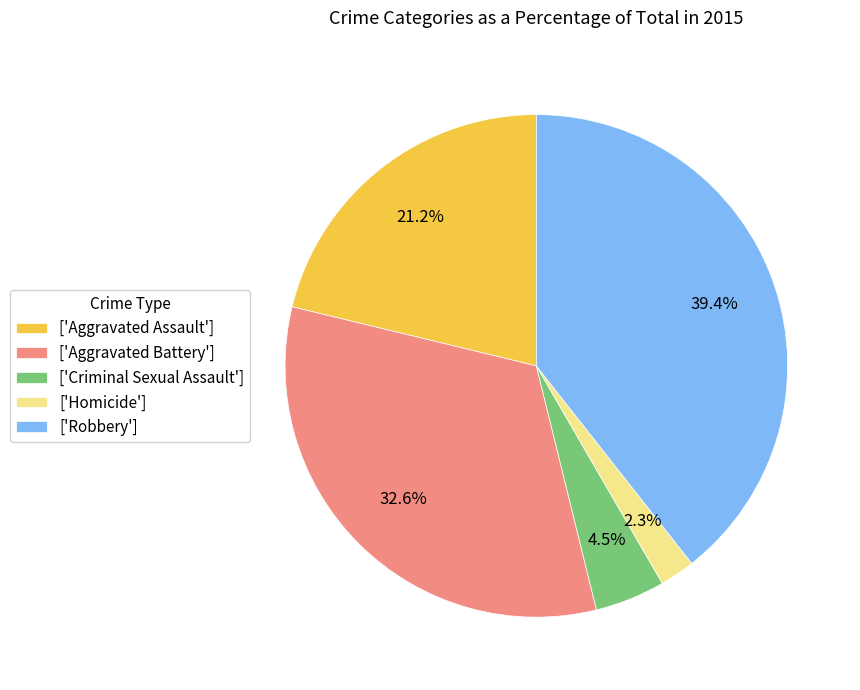

Which category has the biggest portion of the pie?

['Robbery']